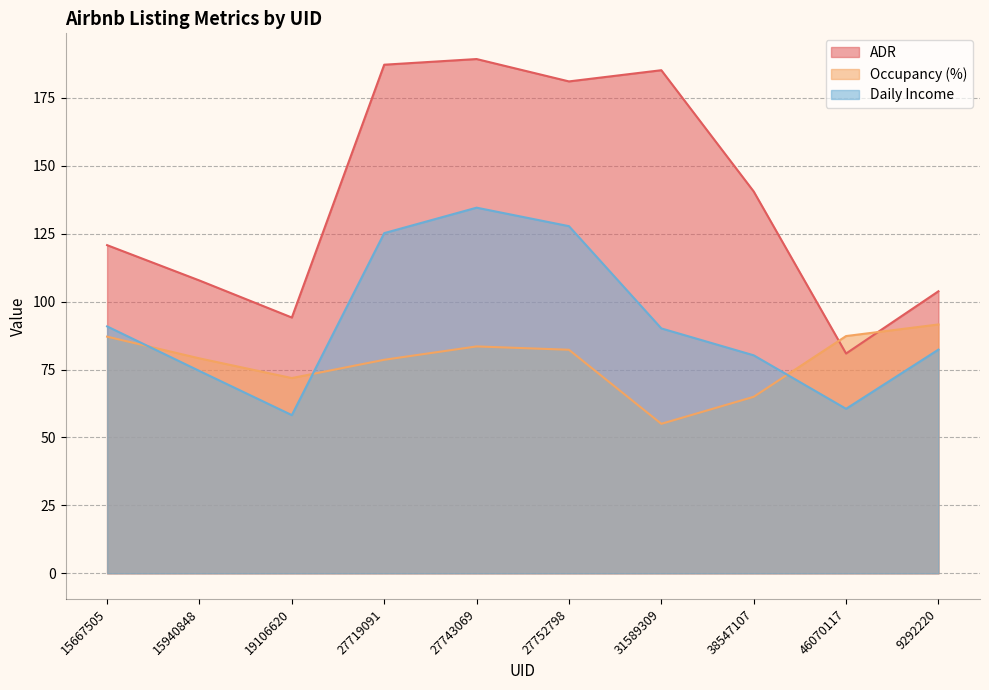

At which label does Daily Income reach its minimum?

19106620